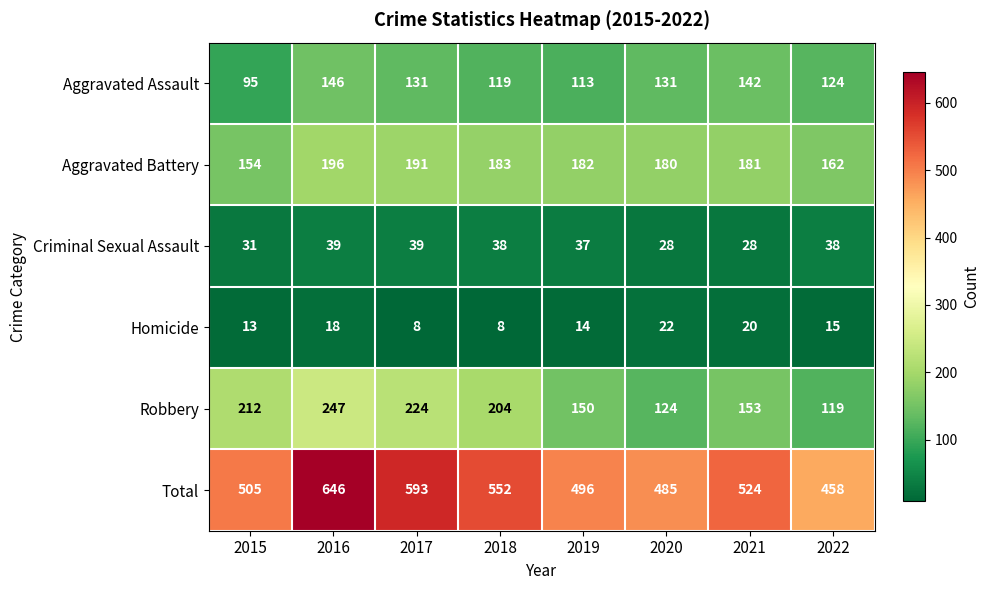

Which series has the largest range (max minus min)?

Total